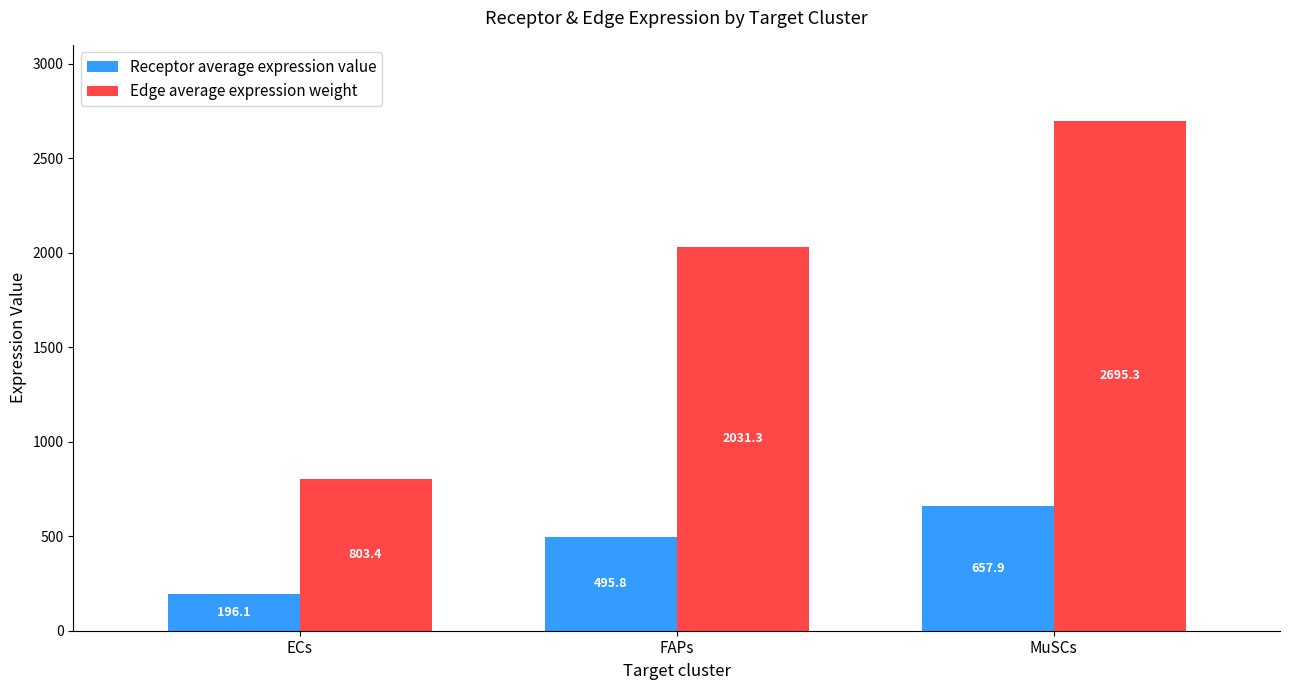

What is the sum of all Receptor average expression value values?

1349.8